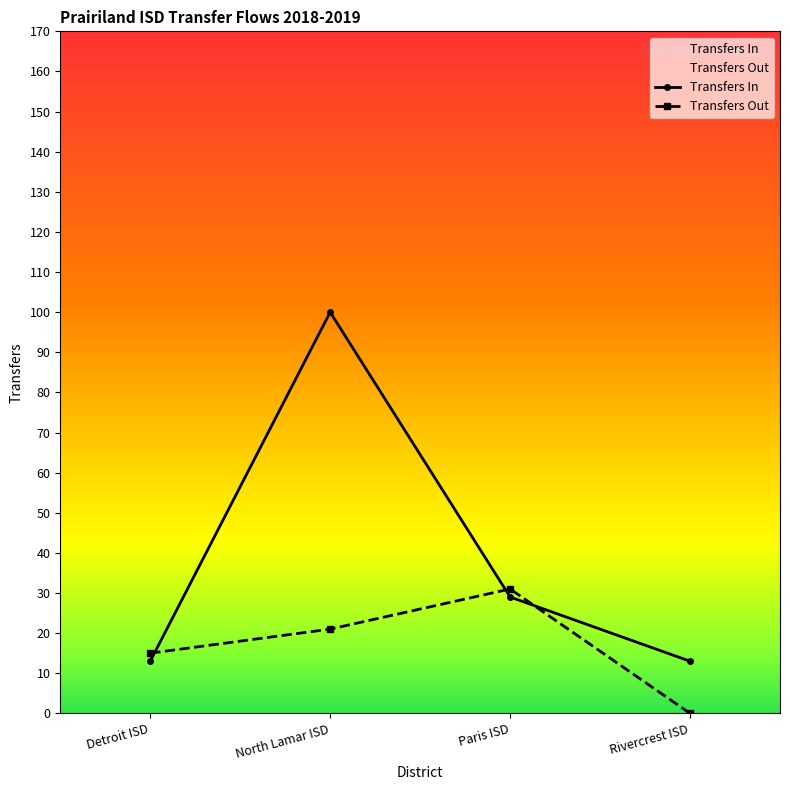

How many lines are shown in the chart?

2